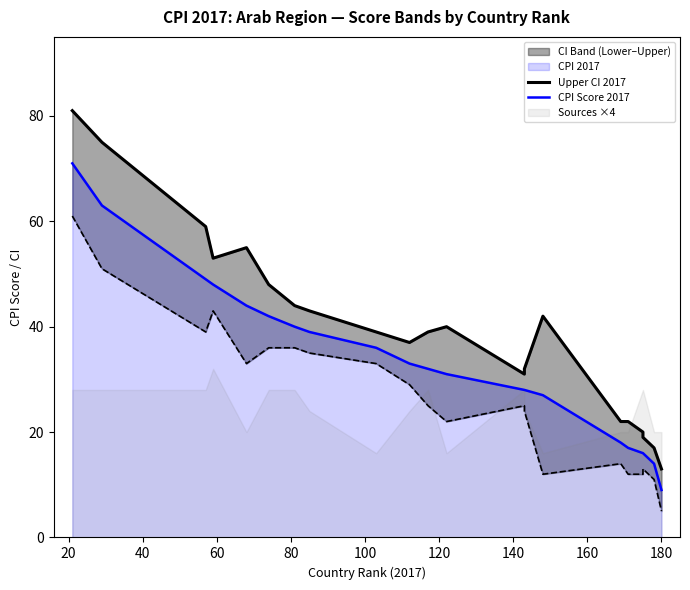

Does the chart display data point markers on the line(s)?

No